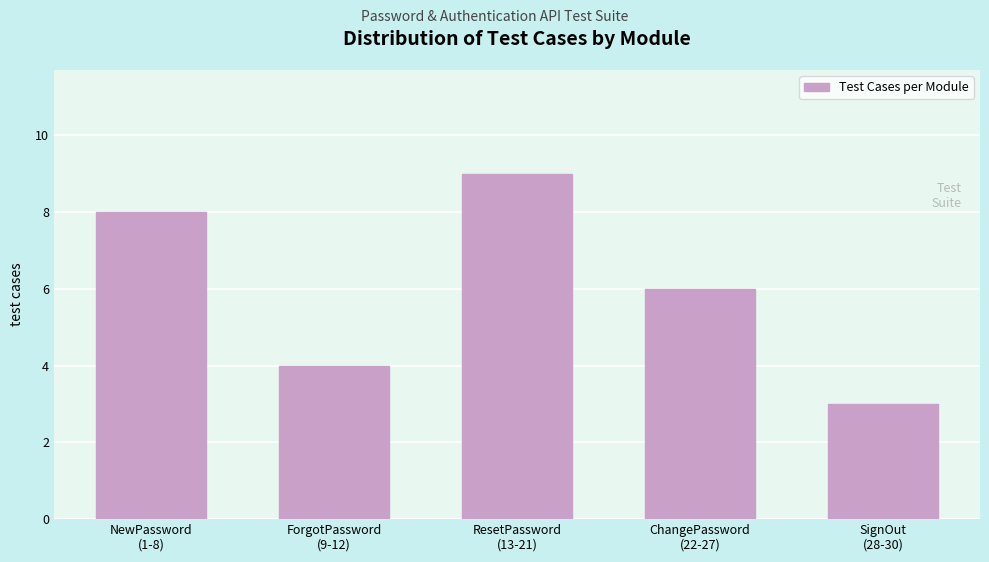

Reading left to right, what are all the values shown in this chart?

8	4	9	6	3